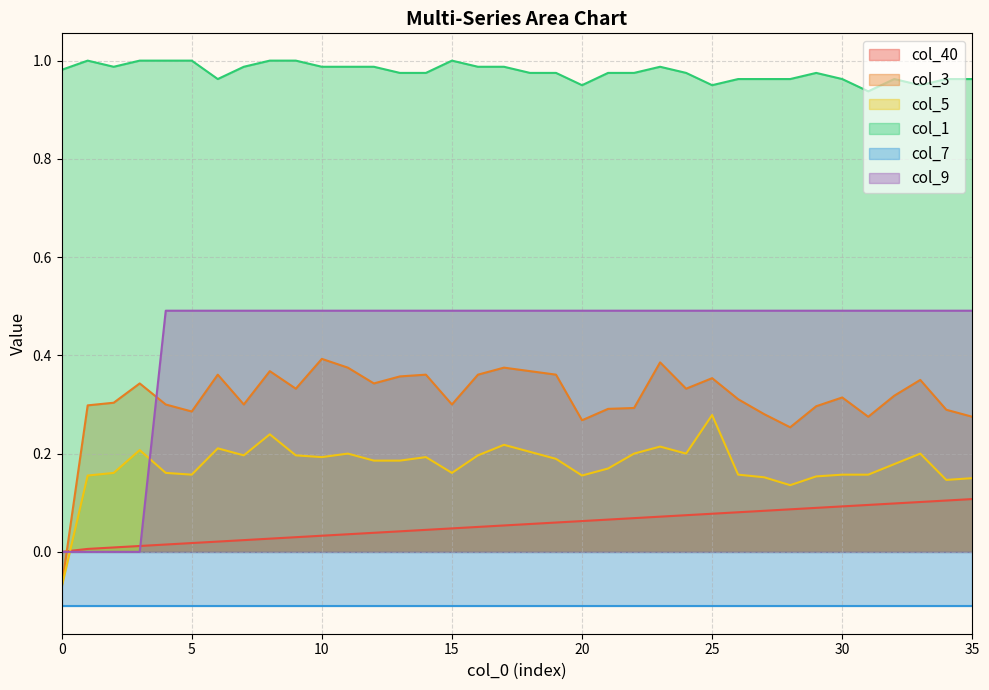

True or false: col_5 has more than 2 points higher than both neighbors.

True